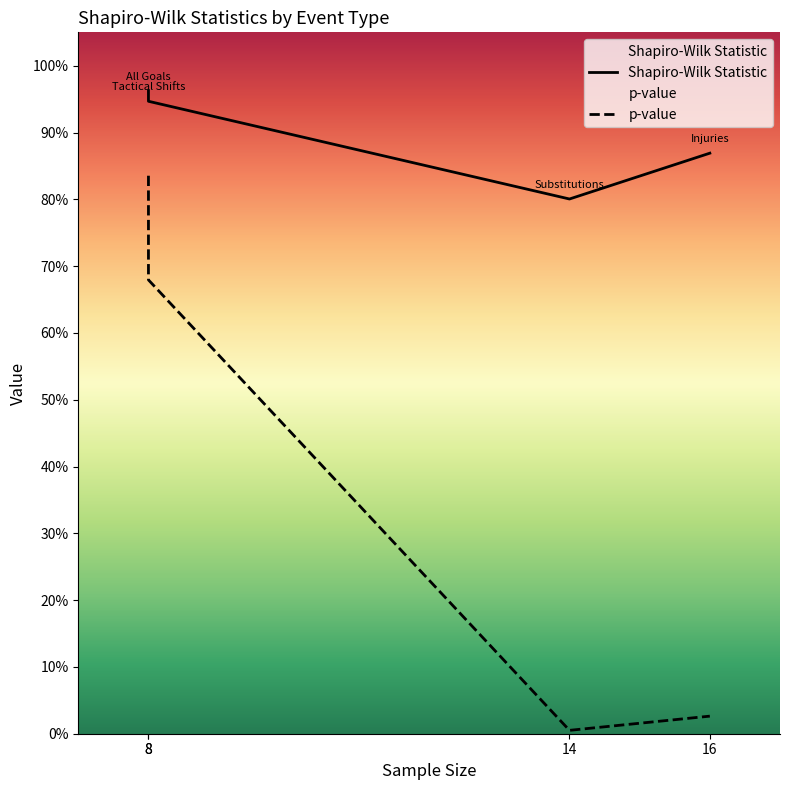

True or false: p-value and Shapiro-Wilk Statistic intersect in this chart.

False